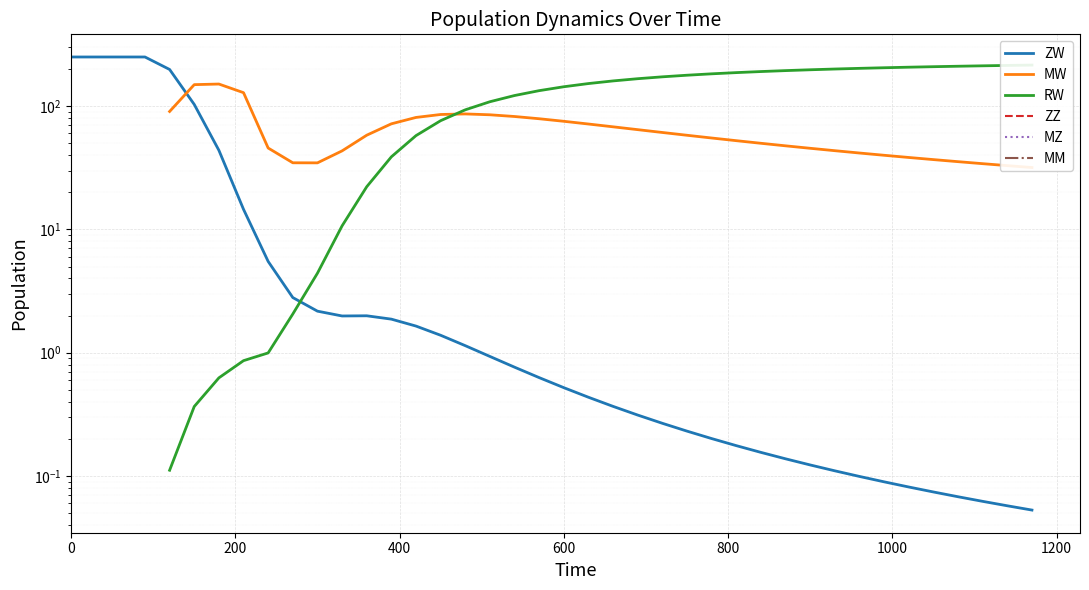

True or false: MM and MW intersect in this chart.

False